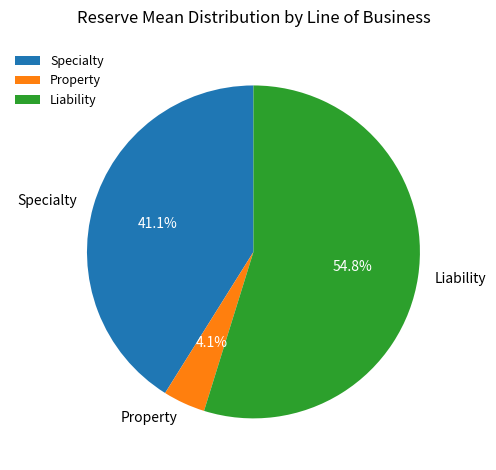

To the nearest percent, what percentage of the pie is Liability?

55%